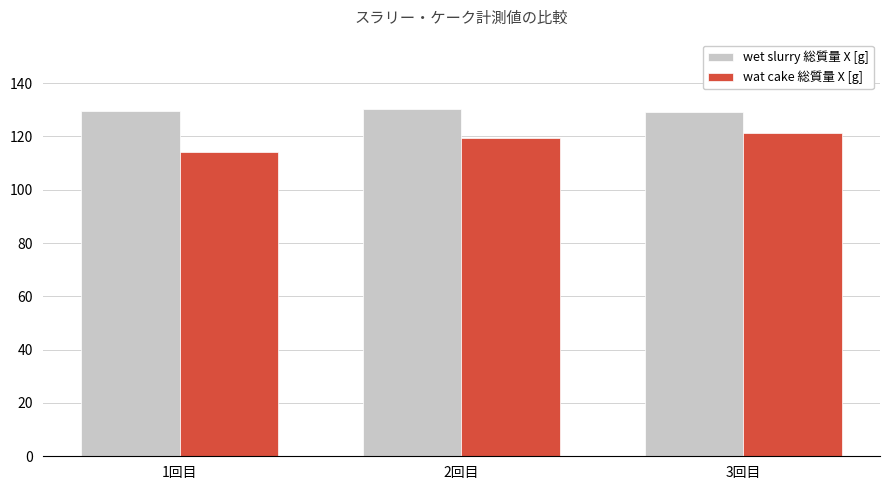

Rank the series at 2回目 from highest to lowest value.

wet slurry 総質量 X [g], wat cake 総質量 X [g]